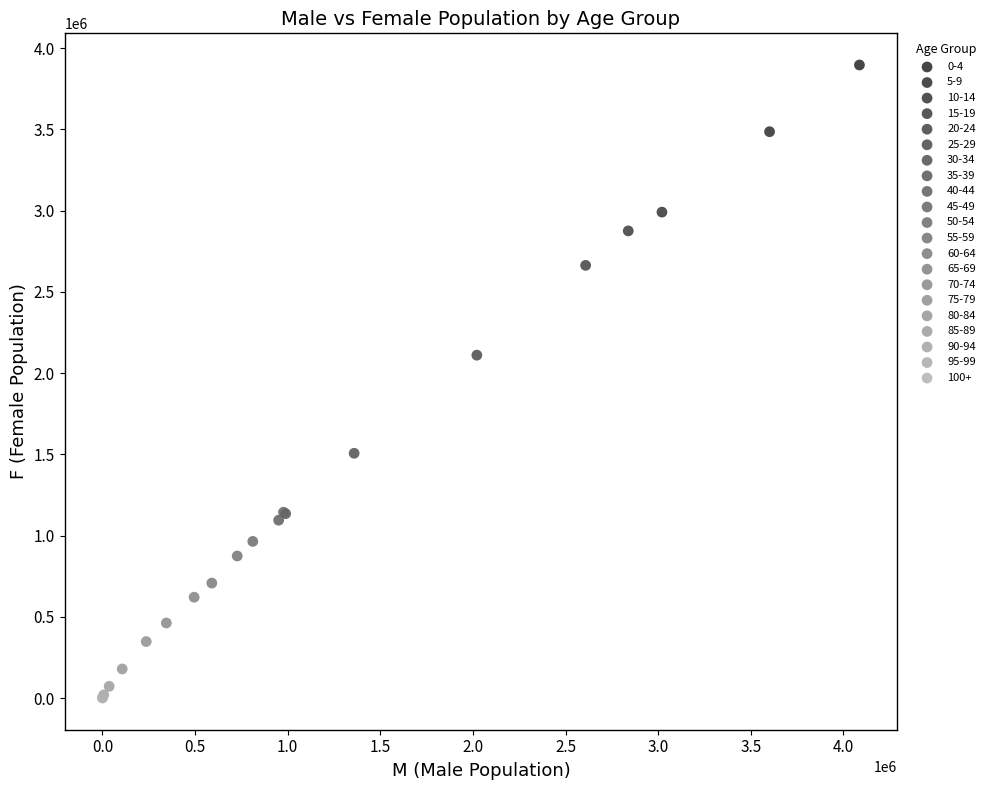

What are all the series names shown in the legend?

0-4, 5-9, 10-14, 15-19, 20-24, 25-29, 30-34, 35-39, 40-44, 45-49, 50-54, 55-59, 60-64, 65-69, 70-74, 75-79, 80-84, 85-89, 90-94, 95-99, 100+